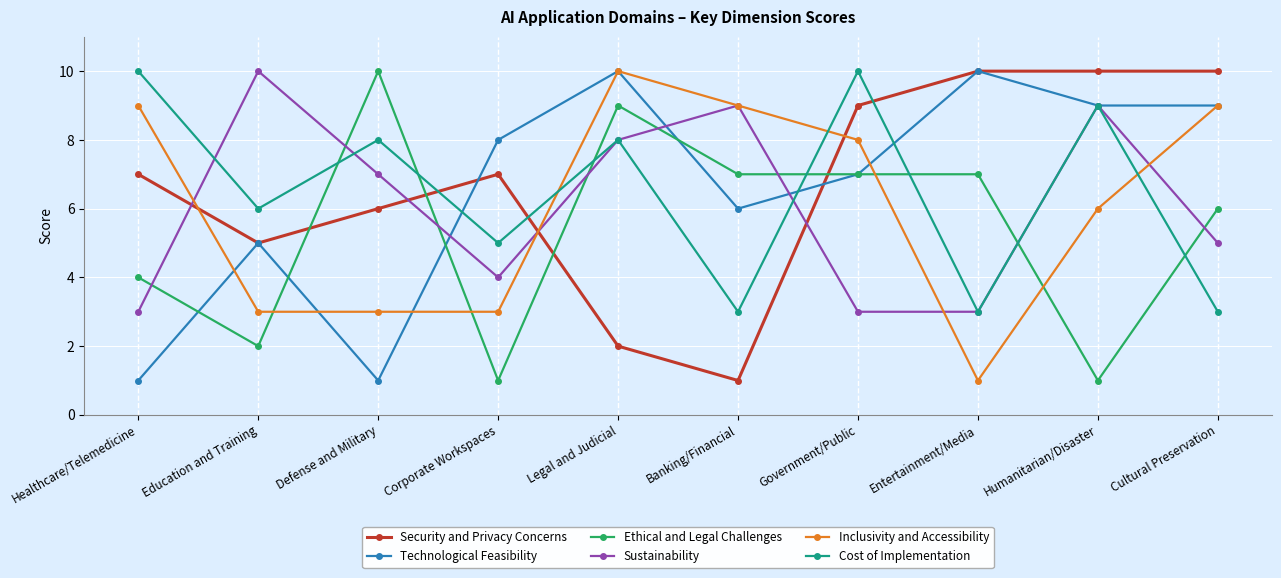

What is the lowest value of the Sustainability series?

3